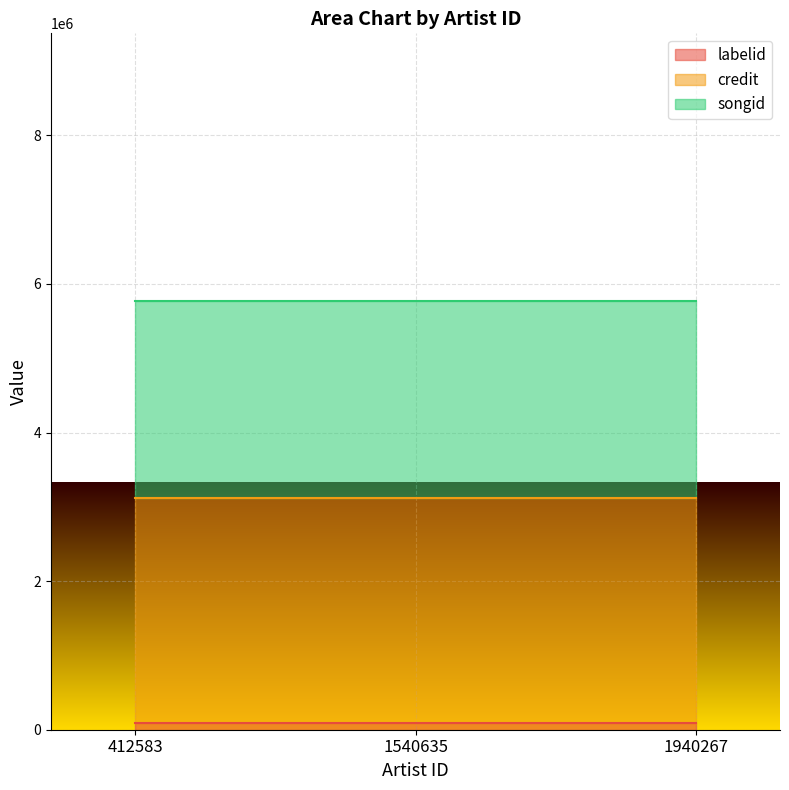

Is the value of labelid at 1940267 greater than the value of songid at 1540635?

No